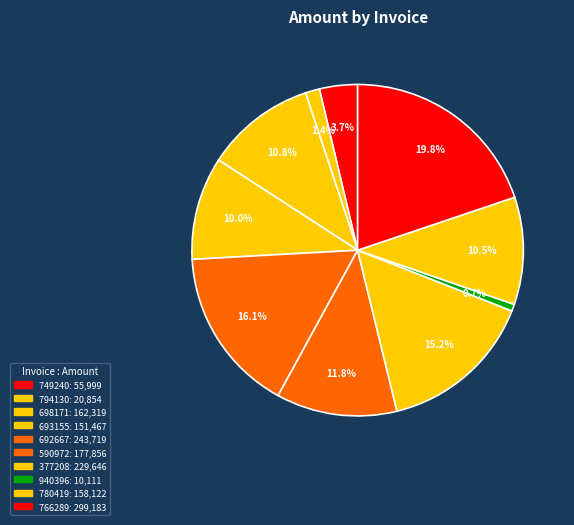

How many segments does this pie chart have?

10